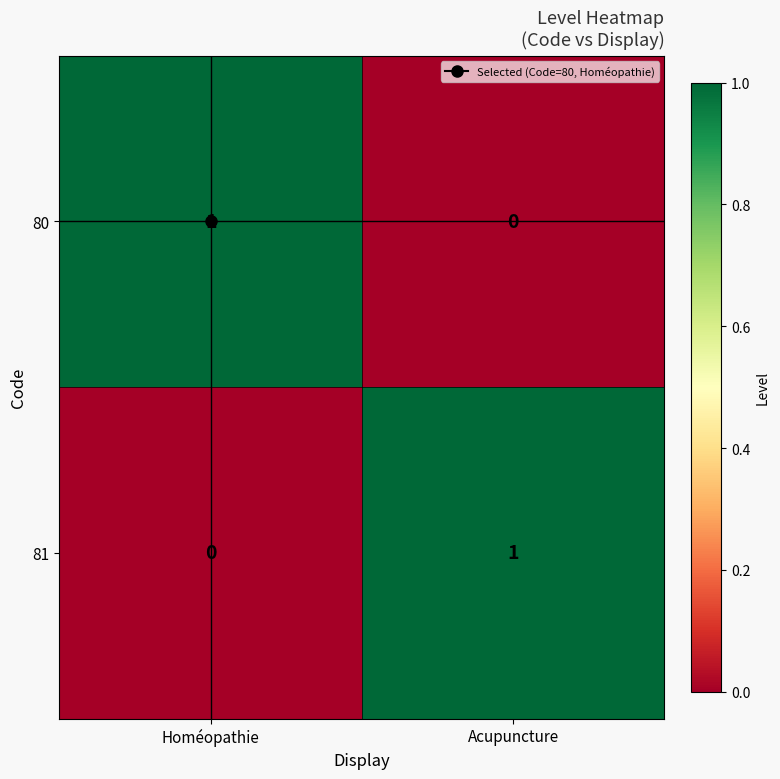

Where is 80 nearest to the value 0?

Acupuncture